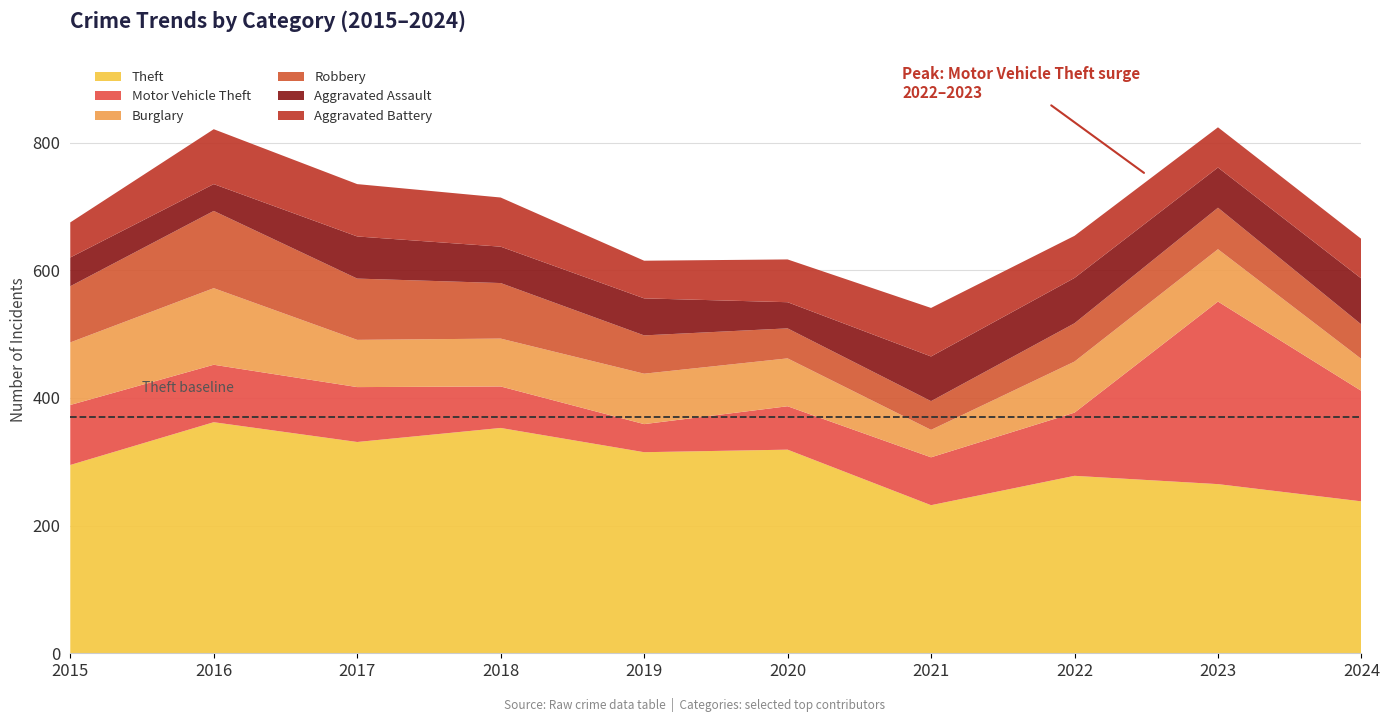

Reading left to right, list all the values displayed in this chart.

Theft: 295	362	331	353	315	319	232	278	265	238
Motor Vehicle Theft: 94	90	86	65	44	68	75	99	286	173
Burglary: 98	120	74	75	79	75	43	80	82	50
Robbery: 88	121	96	87	60	47	45	60	65	54
Aggravated Assault: 45	42	66	57	58	41	70	71	63	72
Aggravated Battery: 55	86	82	77	59	67	76	66	63	62